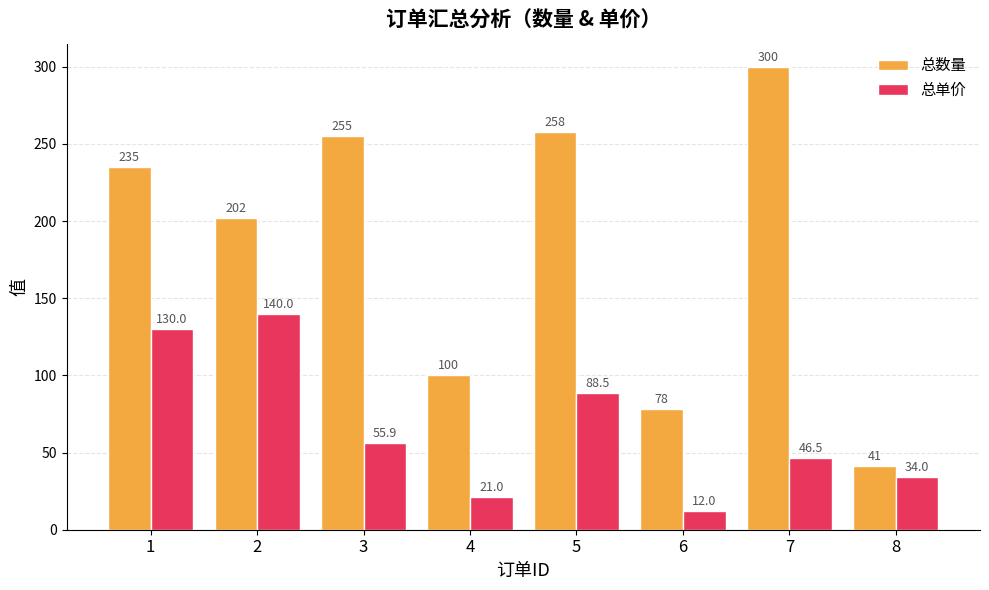

How many categories are shown in the chart?

8